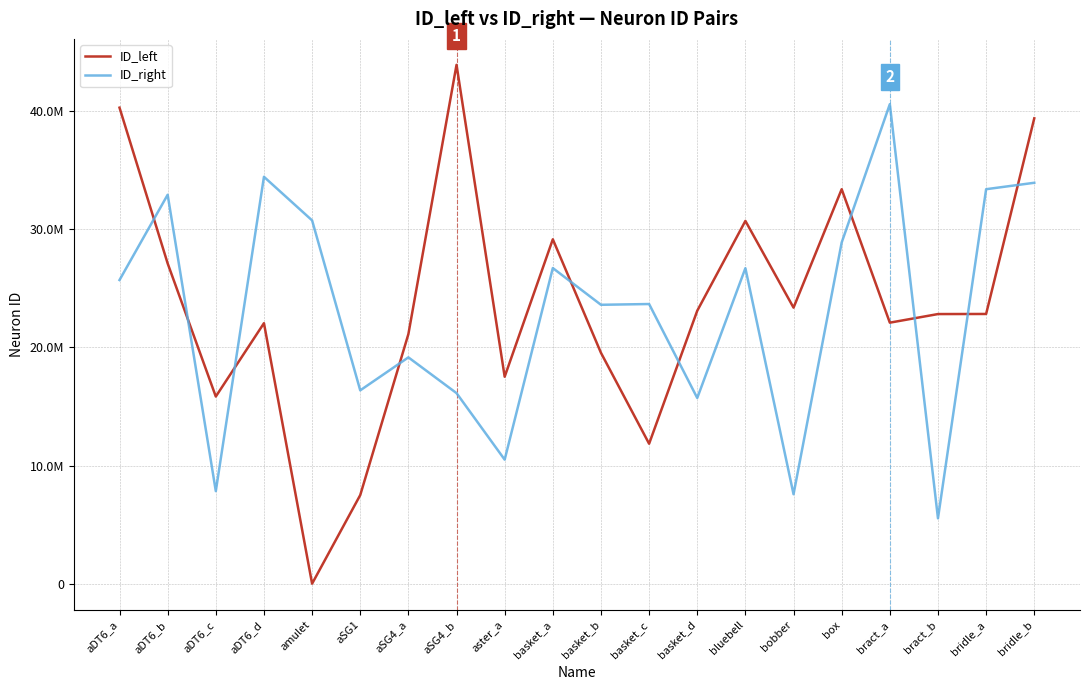

Which series has the widest spread of values?

ID_left